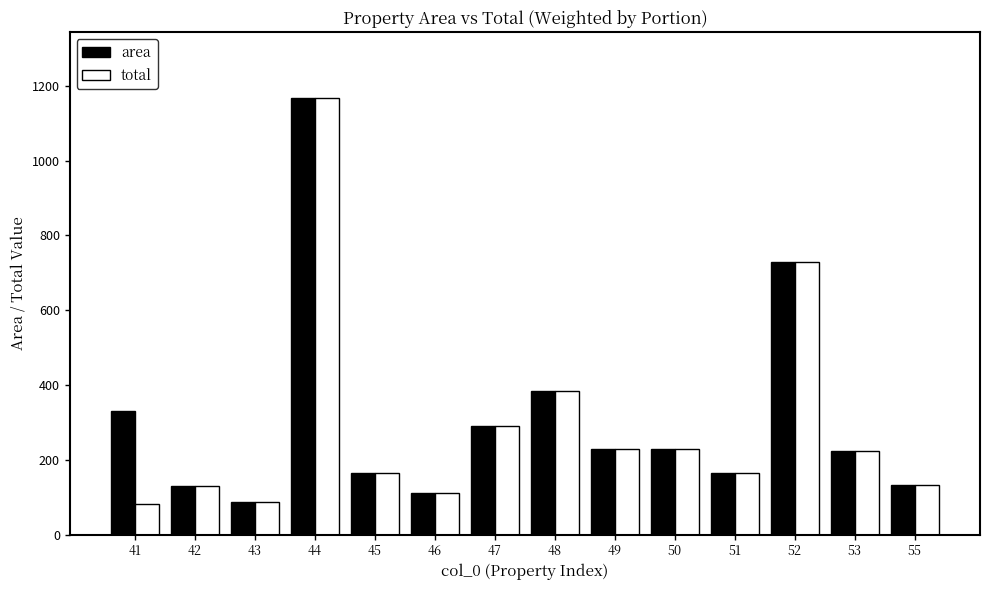

Where is area nearest to the value 627?

52